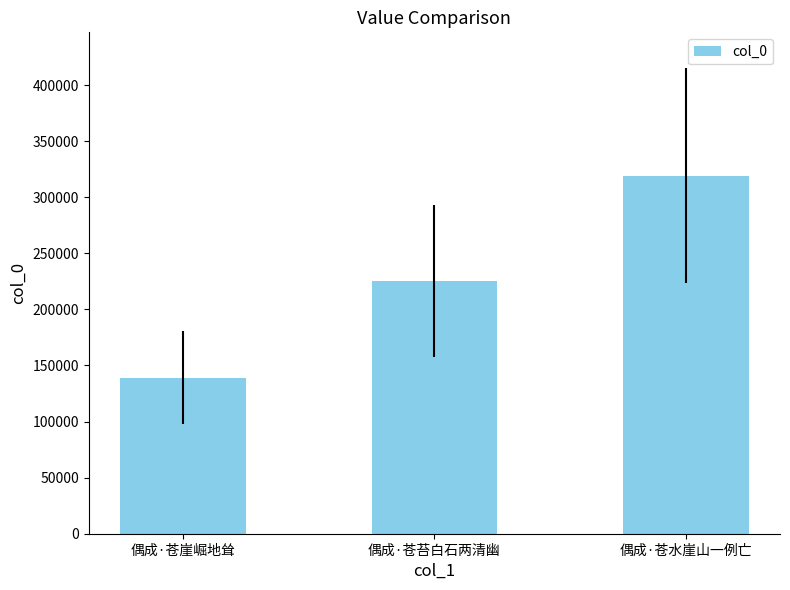

What is the minimum value shown in the chart?

139131